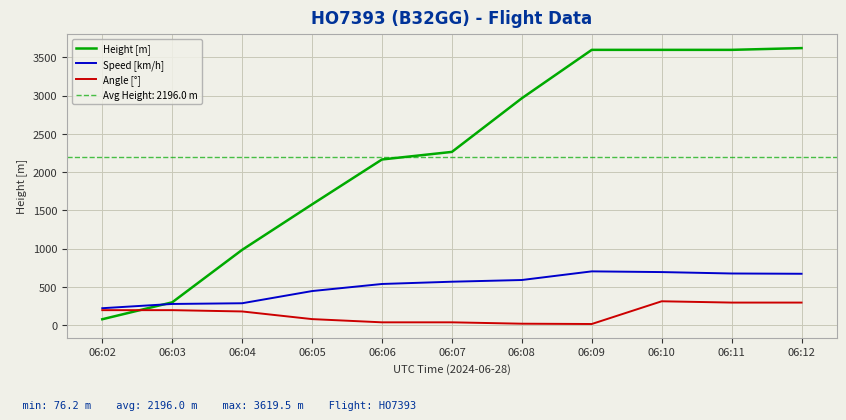

The value of Speed [km/h] at 06:11 is 674.1. True or false?

True